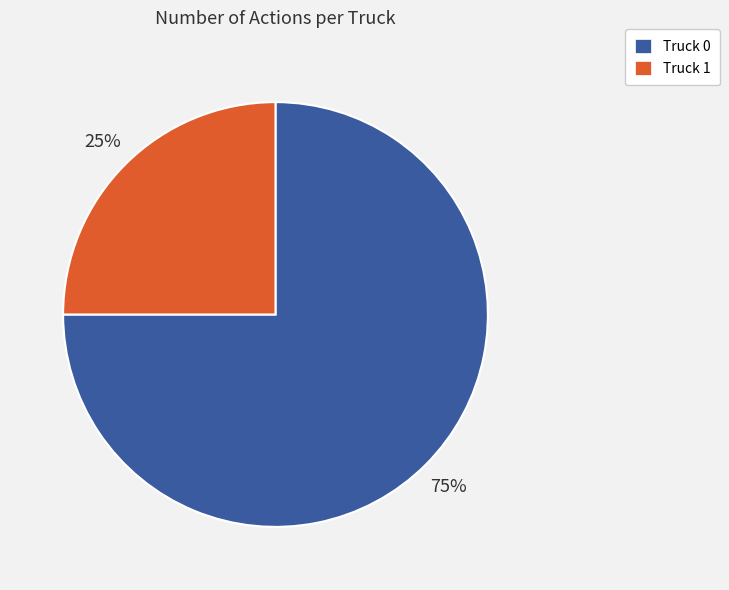

Is there any slice that represents more than half of the pie?

Yes